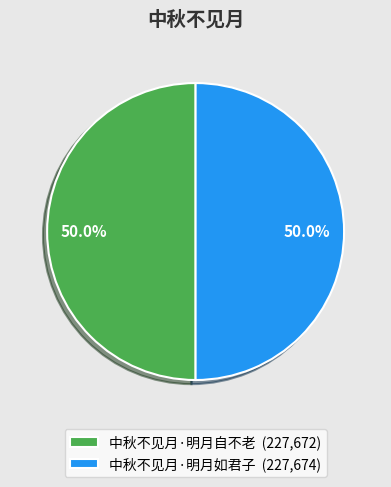

Count the number of slices in the pie.

2